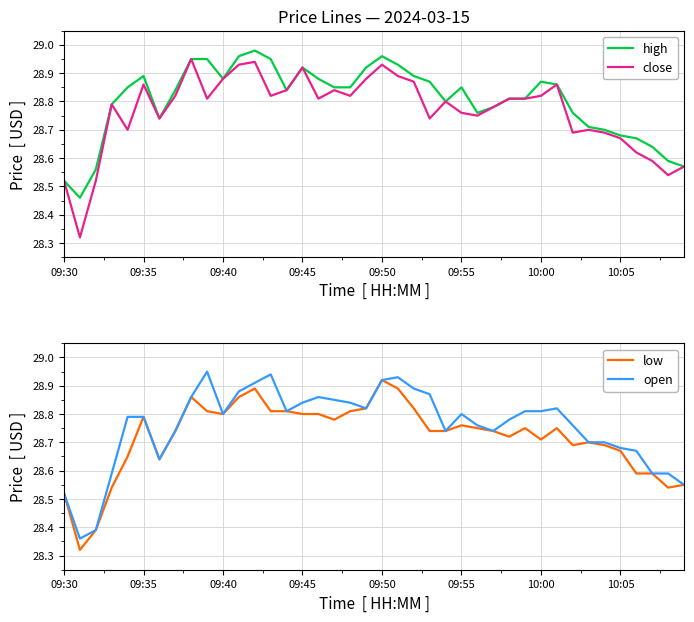

Is this an area chart (filled region under the line)?

No